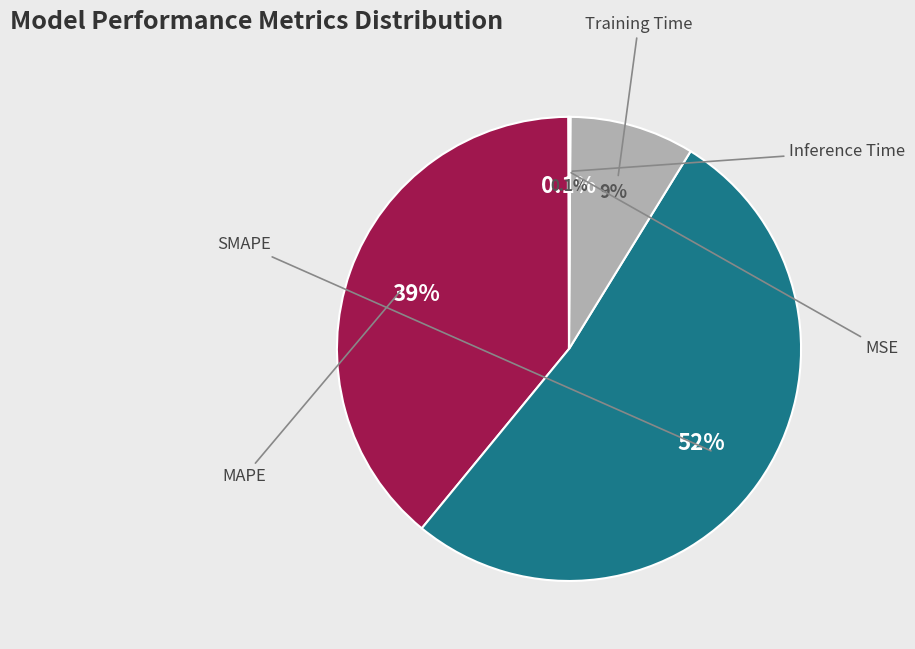

Is there a majority slice in this chart?

Yes